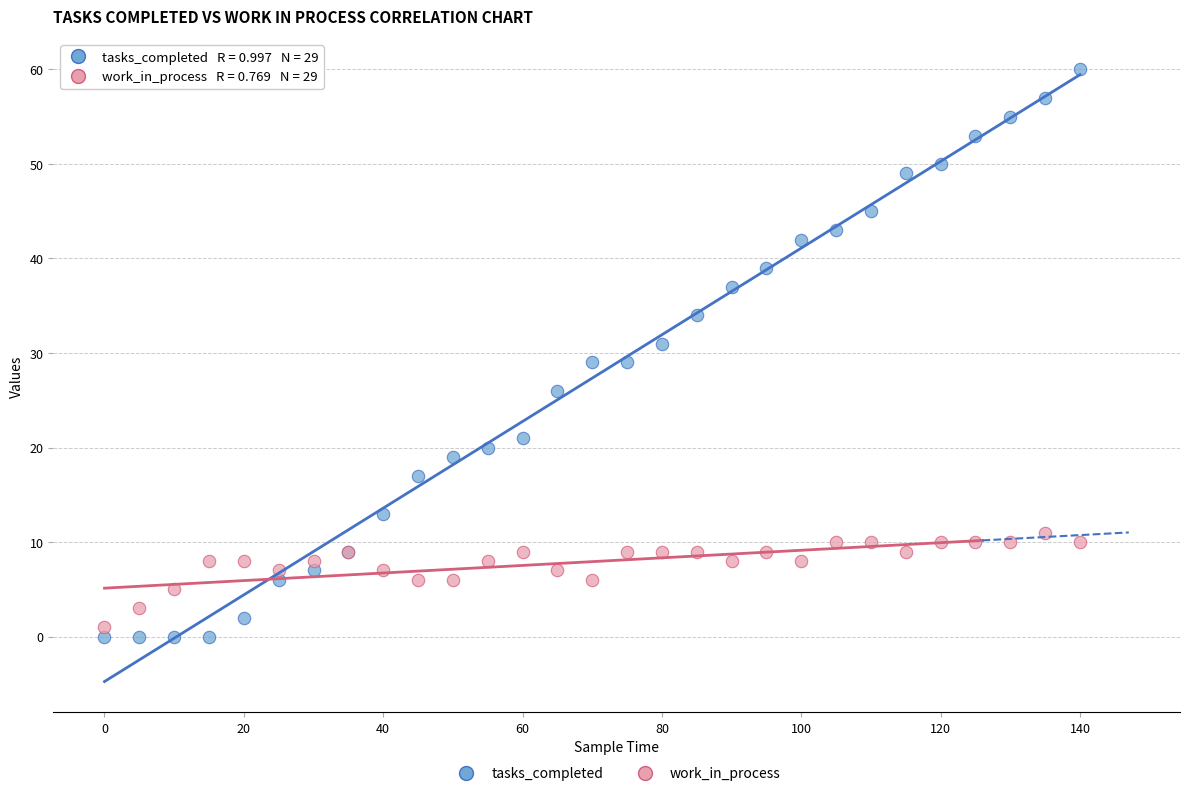

Which series contains the highest Y value?

tasks_completed